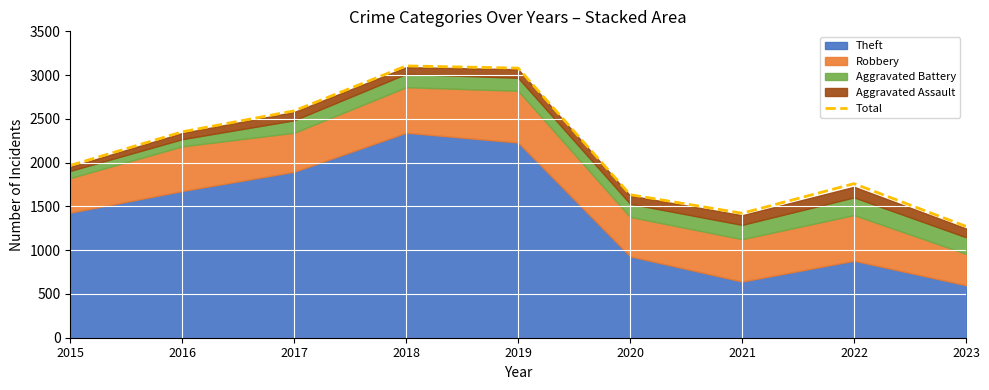

What is the minimum value shown in the chart?

1272